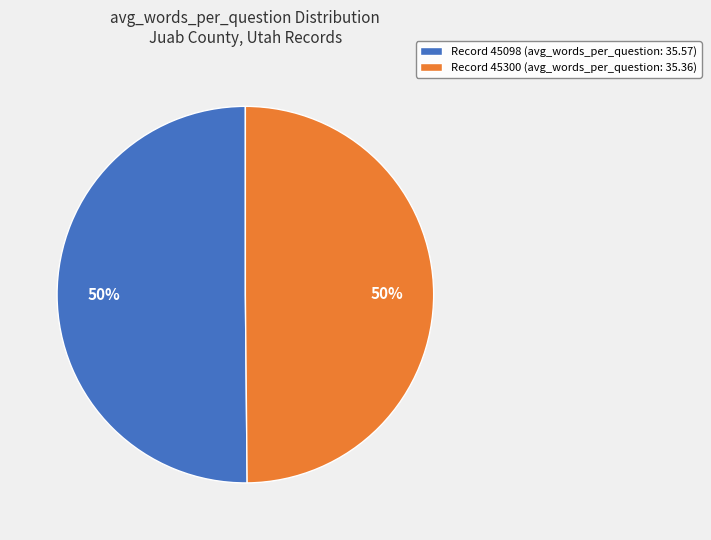

Approximately how many times larger is the value at Record 45098 (avg_words_per_question: 35.57) compared to Record 45300 (avg_words_per_question: 35.36)?

1.0